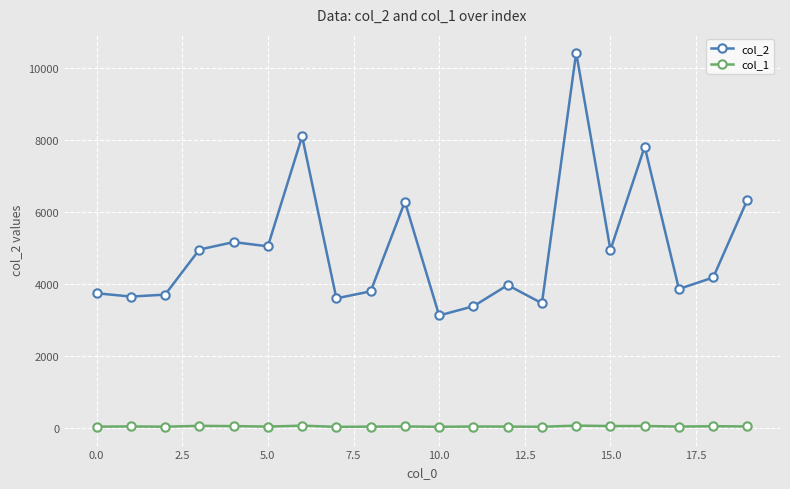

What is the sum of all col_2 values?

99549